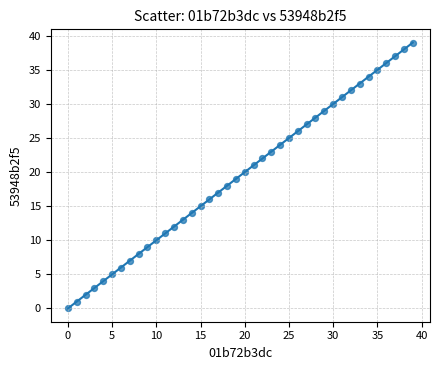

What is the range of Y values (max minus min)?

39